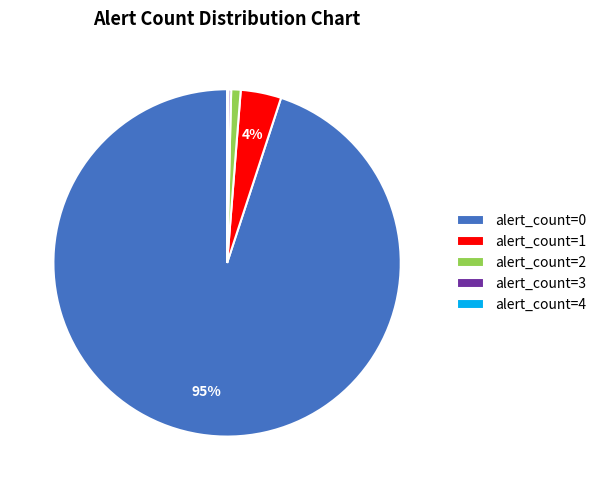

Is it true that alert_count=0 is 95% of the pie?

True